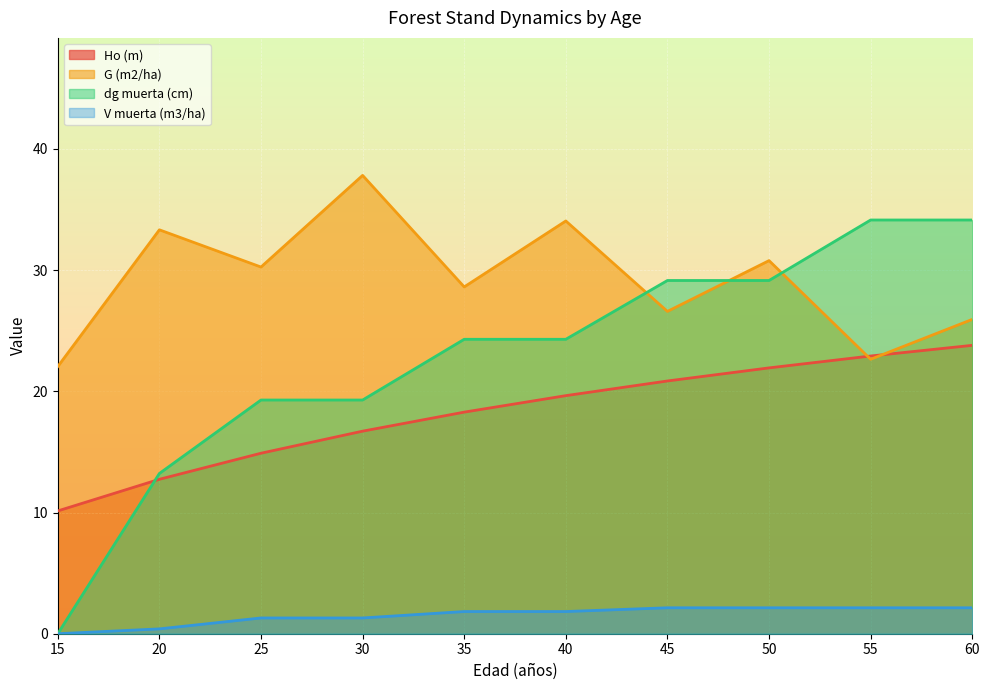

What is the value of the dg muerta (cm) point at the 6th from the left?

24.3